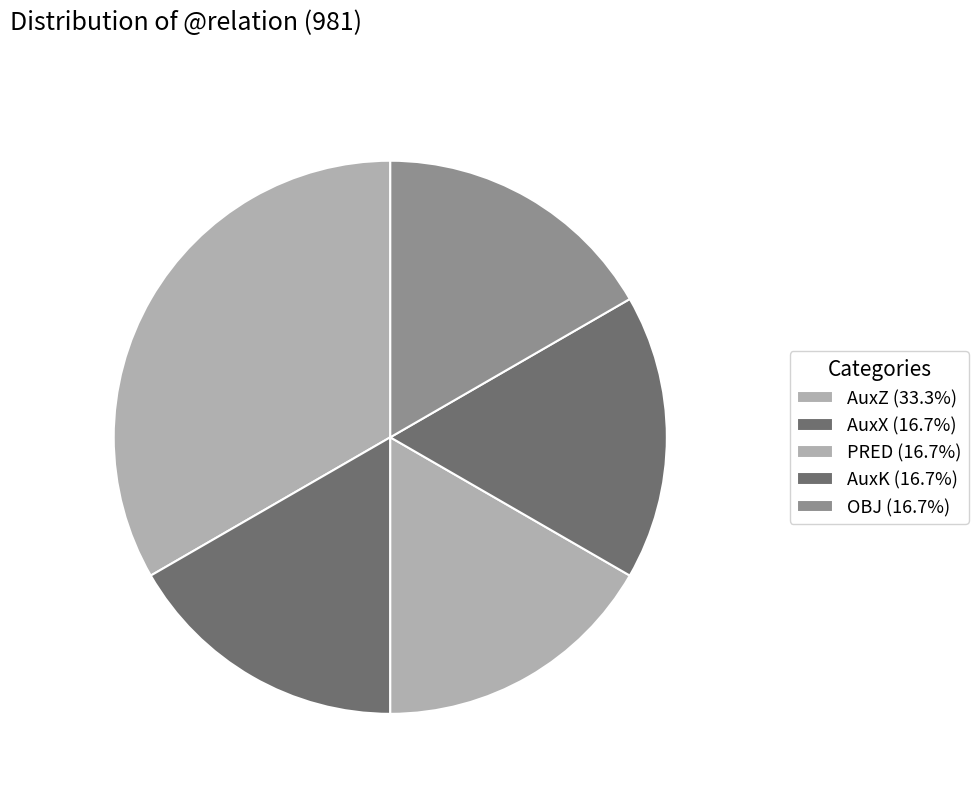

Does any single category account for the majority?

No